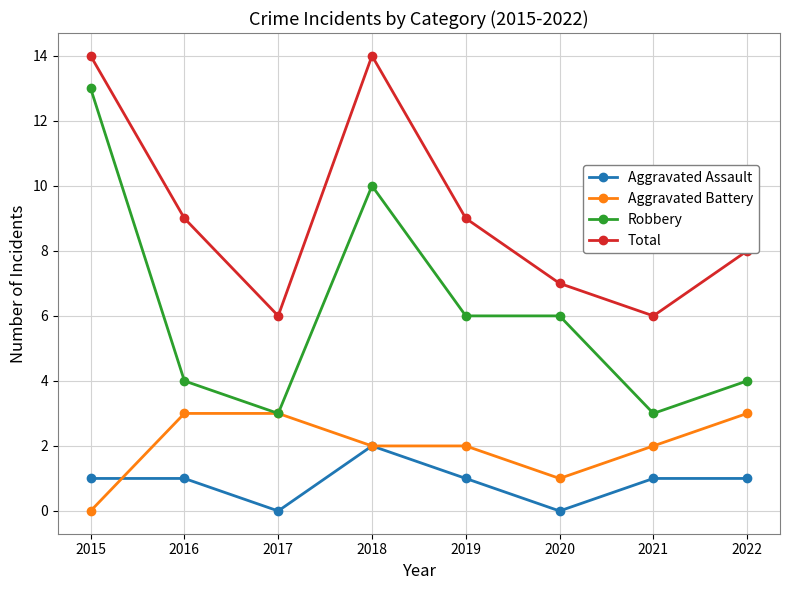

What is the spread (max minus min) of values at 2016?

8